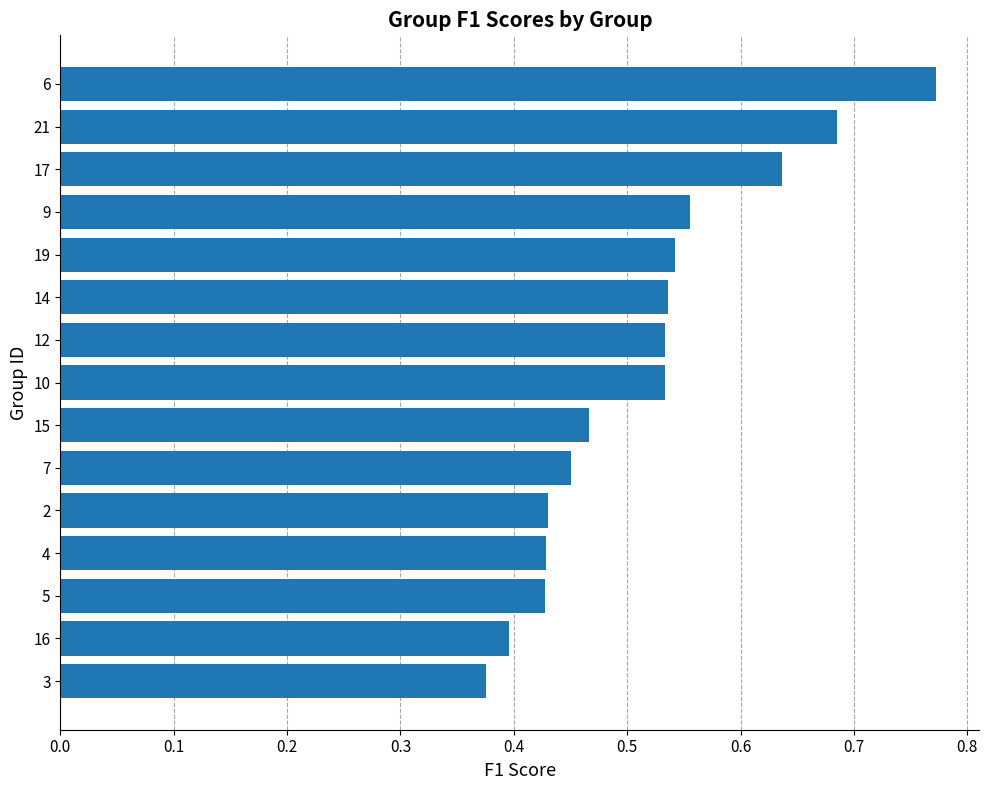

Count the values in the range 0 to 1.

15